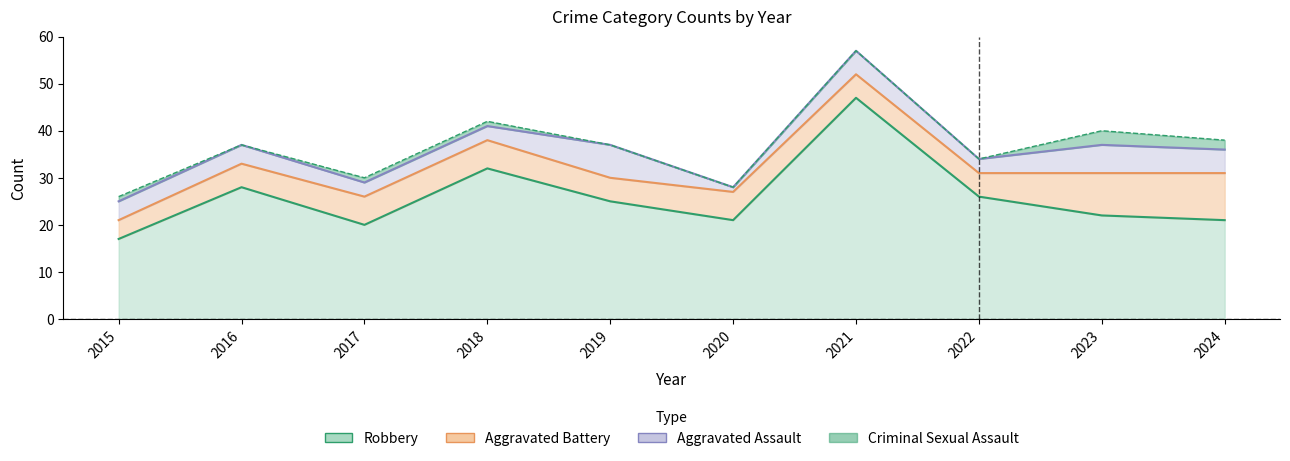

What is the value of the Criminal Sexual Assault point at the 10th from the left?

2